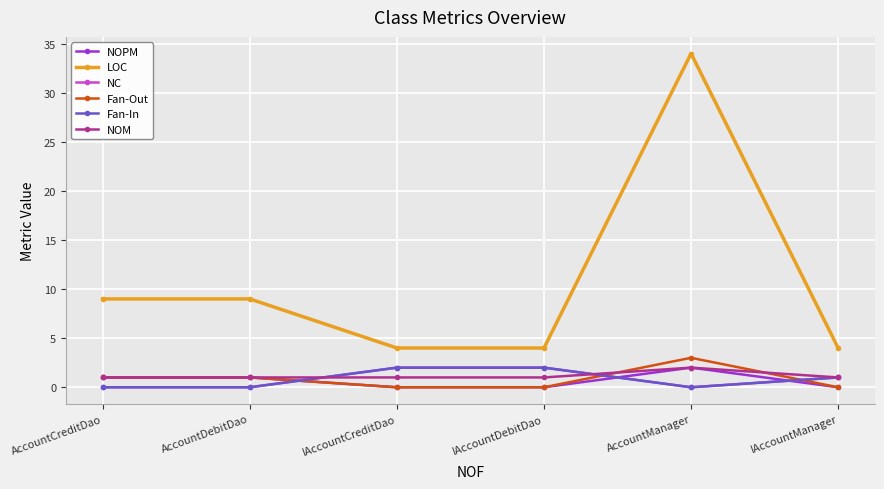

True or false: LOC has a value of 4 at IAccountDebitDao.

True